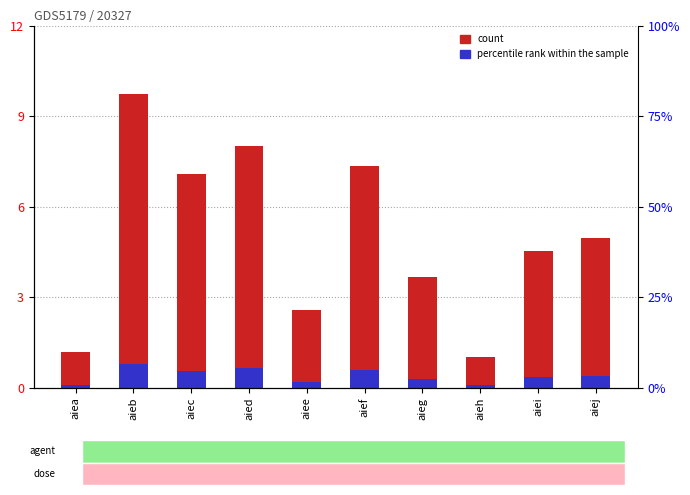

Rank the series at aief from lowest to highest value.

percentile rank within the sample, count